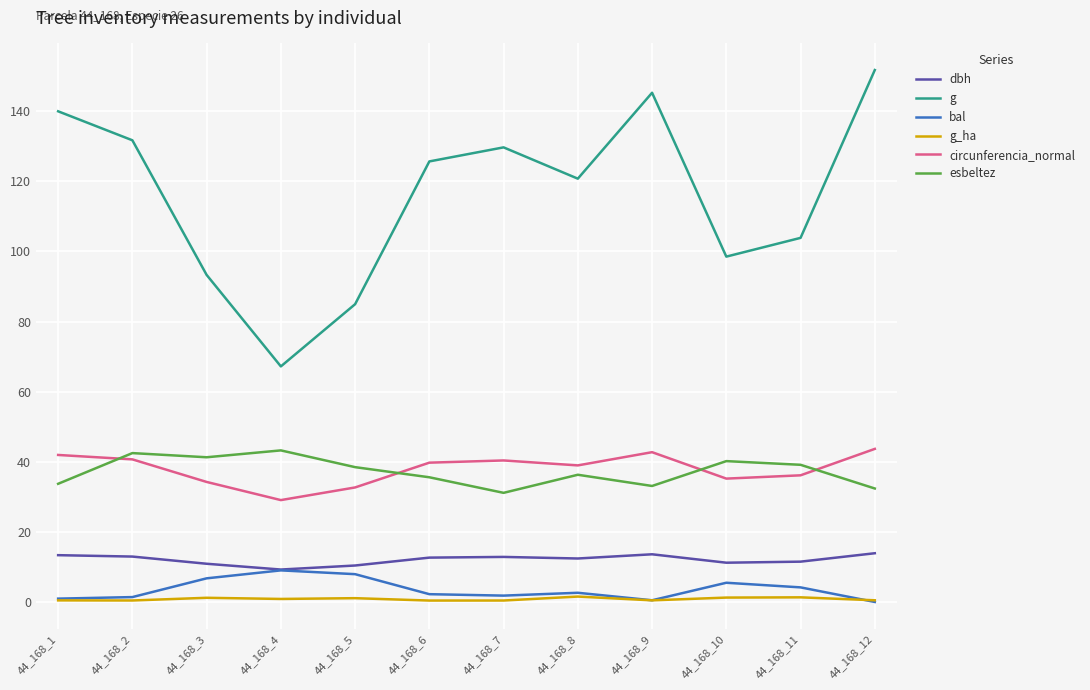

What is the highest value of the bal series?

9.0